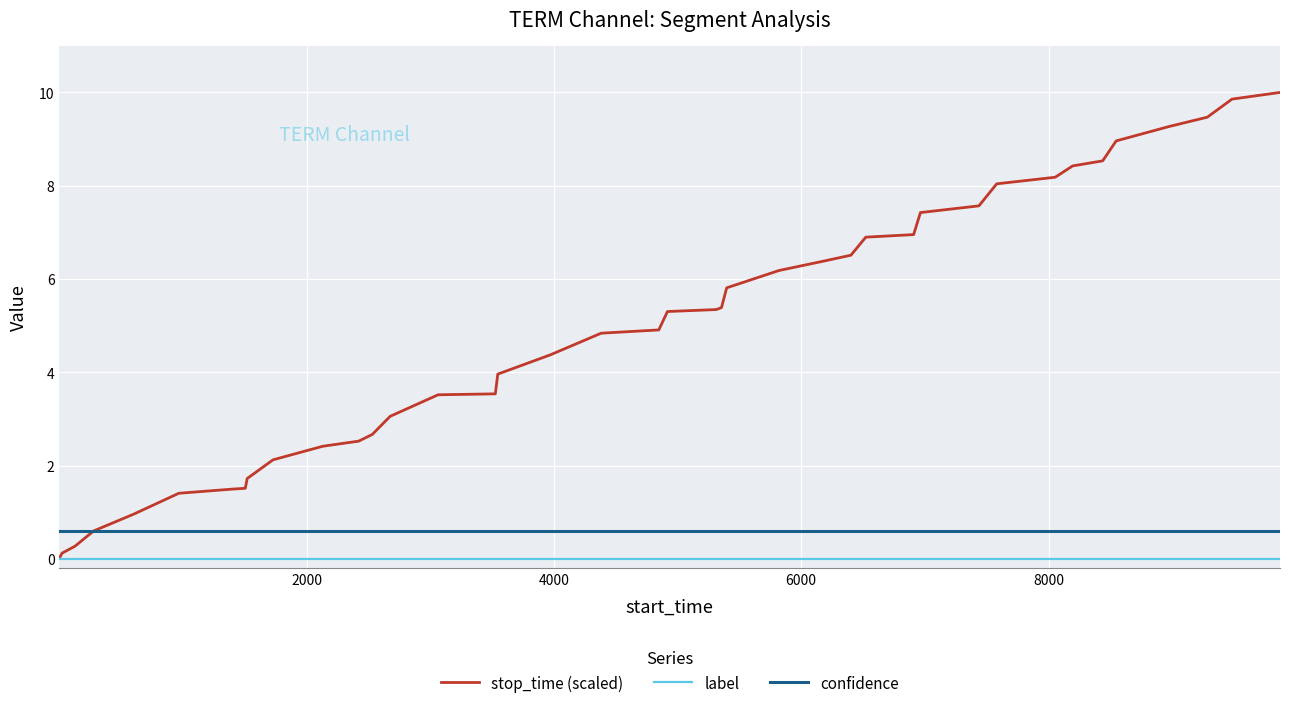

How many distinct data groups are displayed?

3